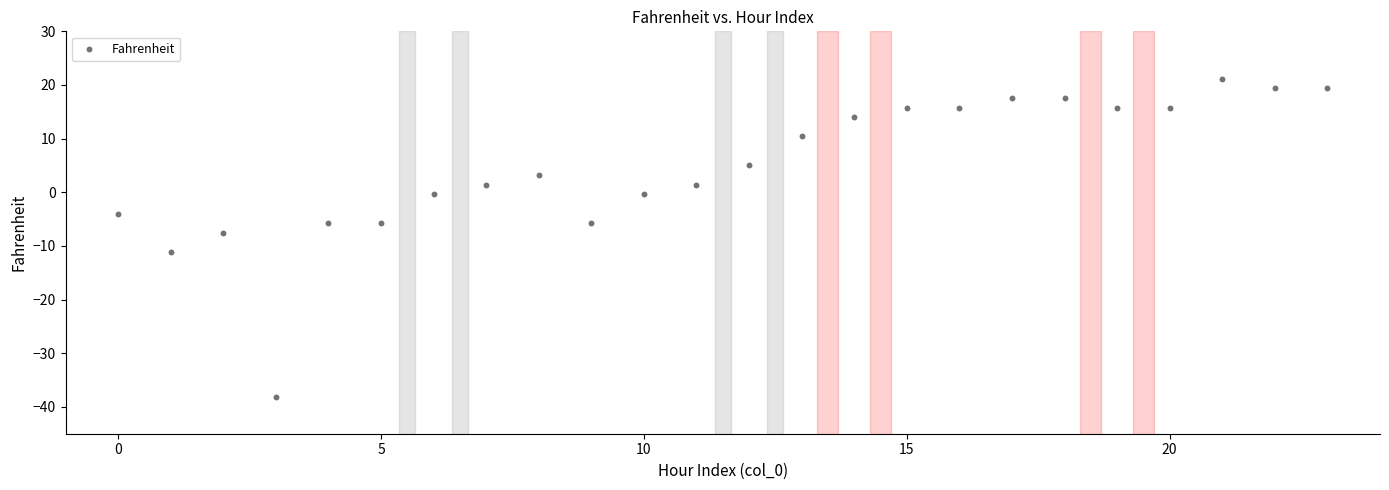

What is the range of Y values (max minus min)?

59.4